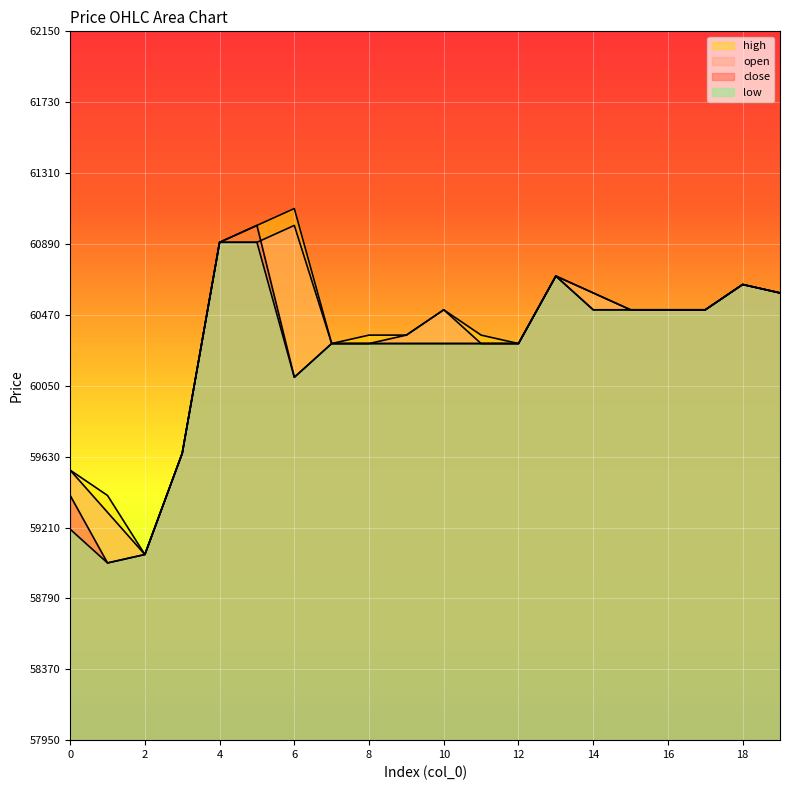

Where does the close series first go above 60300?

4